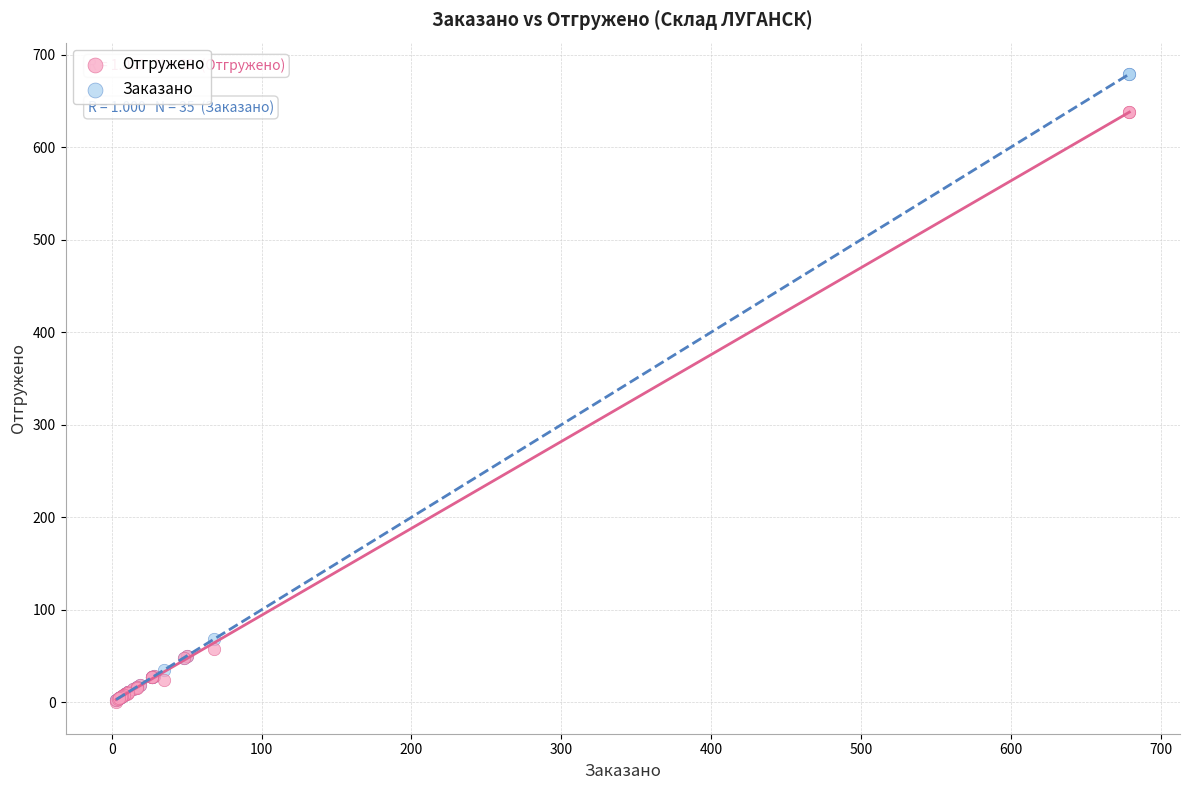

Which series contains the highest Y value?

Заказано